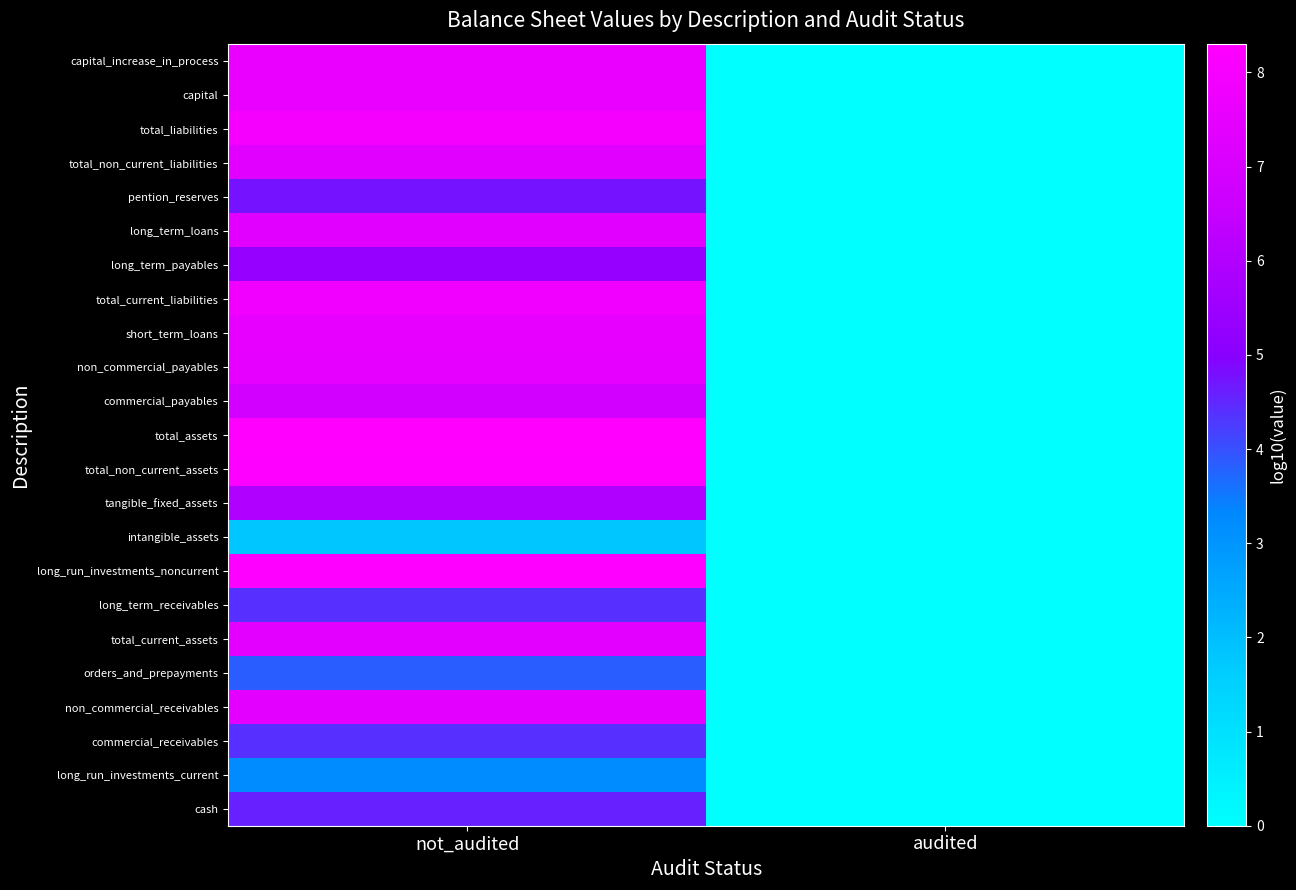

Reading left to right, extract all data points from this chart.

cash: not_audited=4.6	audited=0.0
long_run_investments_current: not_audited=3.2	audited=0.0
commercial_receivables: not_audited=4.4	audited=0.0
non_commercial_receivables: not_audited=7.4	audited=0.0
orders_and_prepayments: not_audited=3.9	audited=0.0
total_current_assets: not_audited=7.4	audited=0.0
long_term_receivables: not_audited=4.4	audited=0.0
long_run_investments_noncurrent: not_audited=8.2	audited=0.0
intangible_assets: not_audited=1.8	audited=0.0
tangible_fixed_assets: not_audited=6.0	audited=0.0
total_non_current_assets: not_audited=8.2	audited=0.0
total_assets: not_audited=8.3	audited=0.0
commercial_payables: not_audited=6.8	audited=0.0
non_commercial_payables: not_audited=7.5	audited=0.0
short_term_loans: not_audited=7.5	audited=0.0
total_current_liabilities: not_audited=7.8	audited=0.0
long_term_payables: not_audited=5.3	audited=0.0
long_term_loans: not_audited=7.3	audited=0.0
pention_reserves: not_audited=4.8	audited=0.0
total_non_current_liabilities: not_audited=7.3	audited=0.0
total_liabilities: not_audited=8.0	audited=0.0
capital: not_audited=7.6	audited=0.0
capital_increase_in_process: not_audited=7.6	audited=0.0